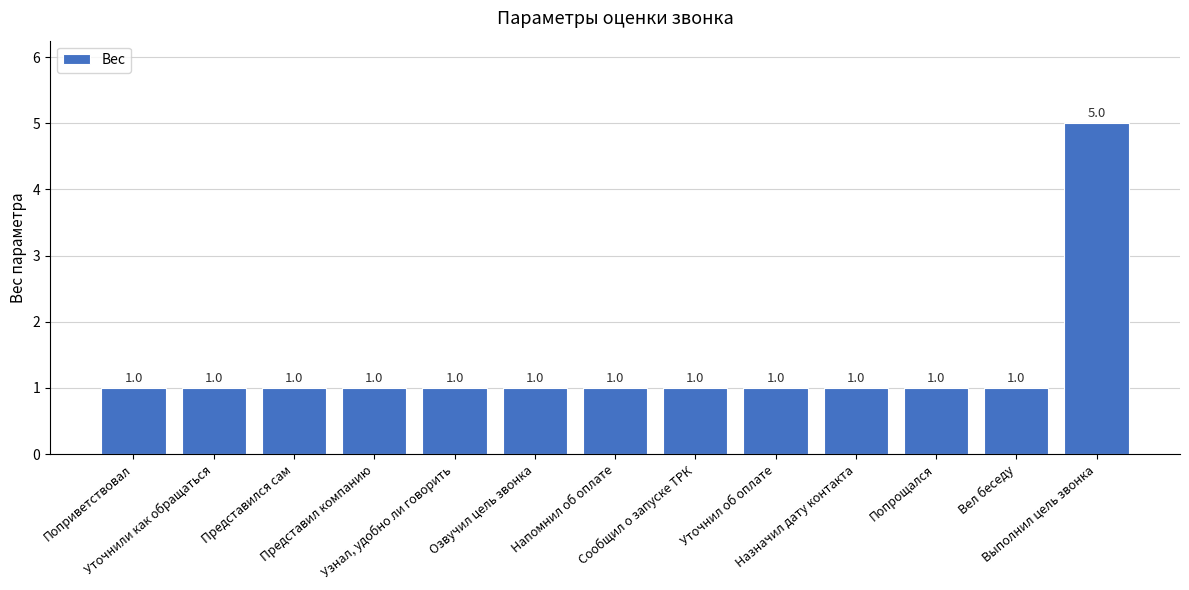

How many values are between 1 and 2?

12